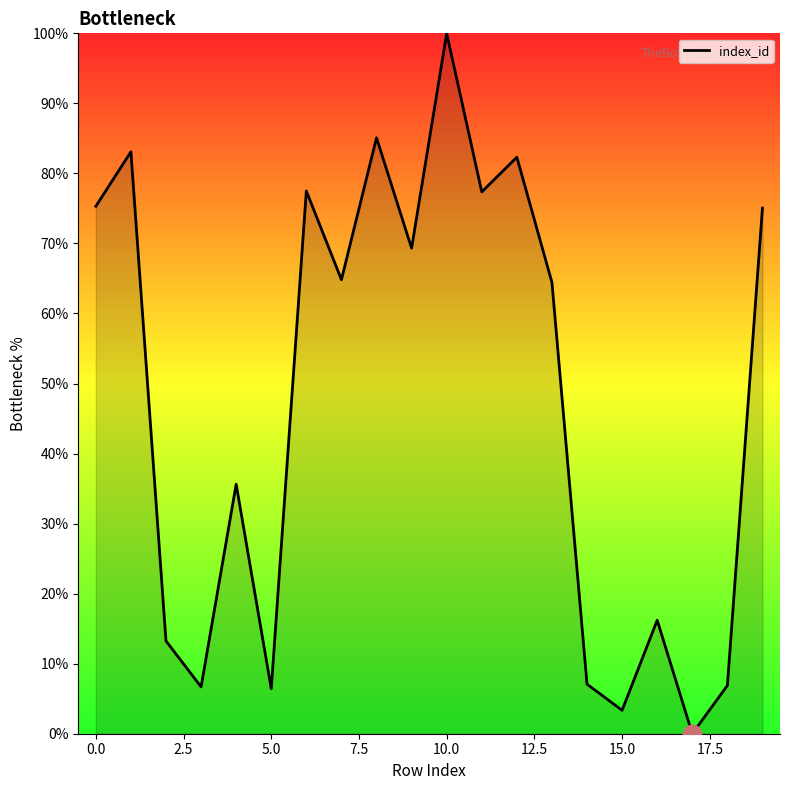

What is the greatest value displayed?

100.0